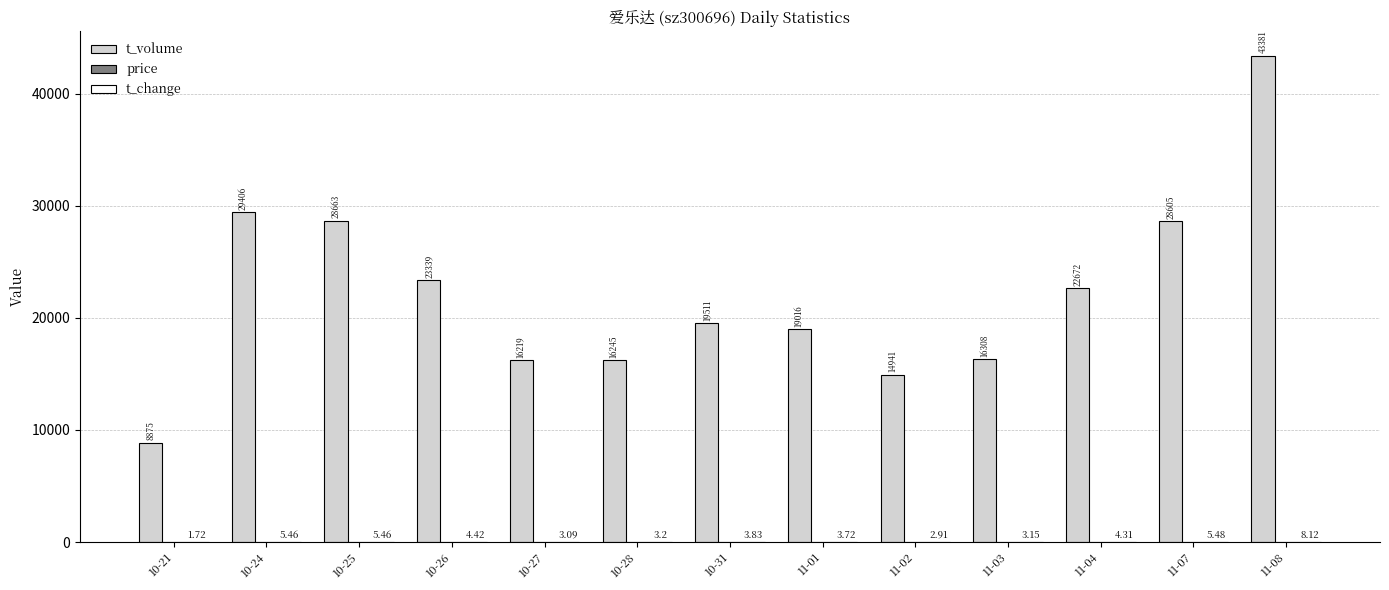

List the labels in order of price value, largest first.

11-08, 10-24, 11-04, 10-26, 11-07, 10-25, 10-27, 11-03, 11-02, 10-31, 10-21, 11-01, 10-28